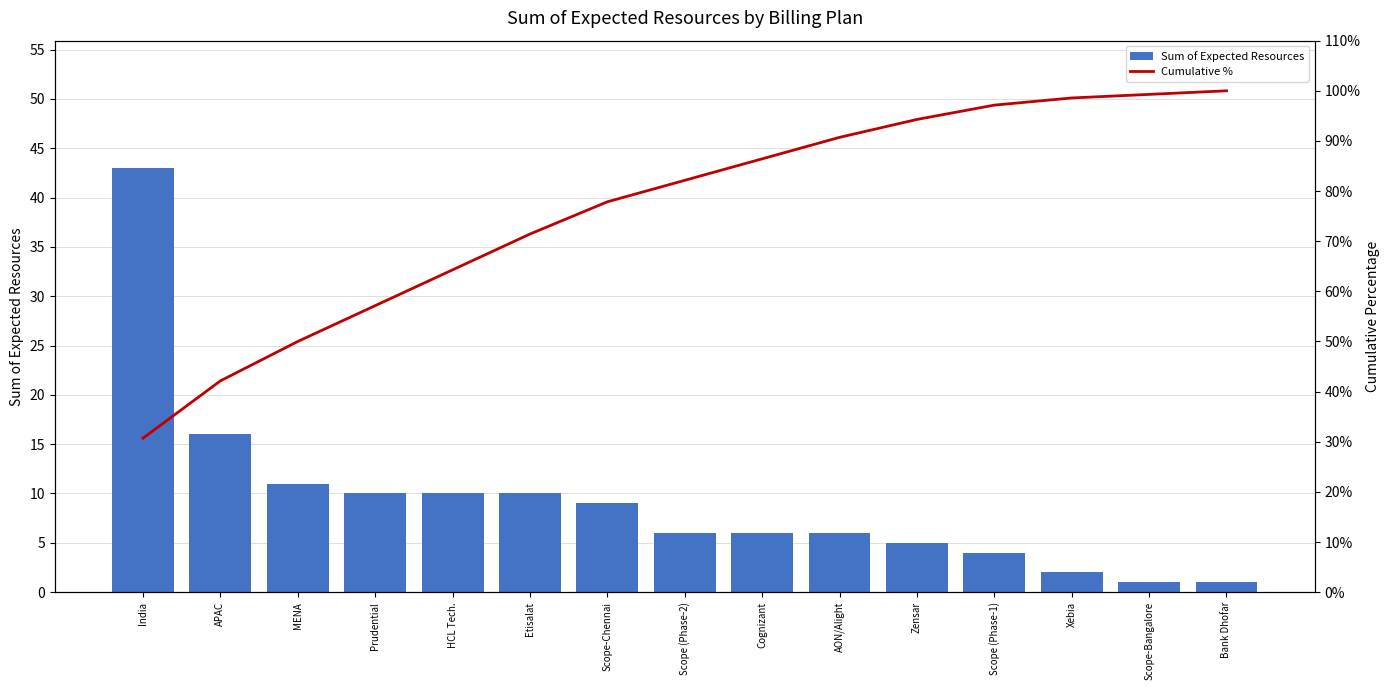

At which label is Sum of Expected Resources closest to 22?

APAC